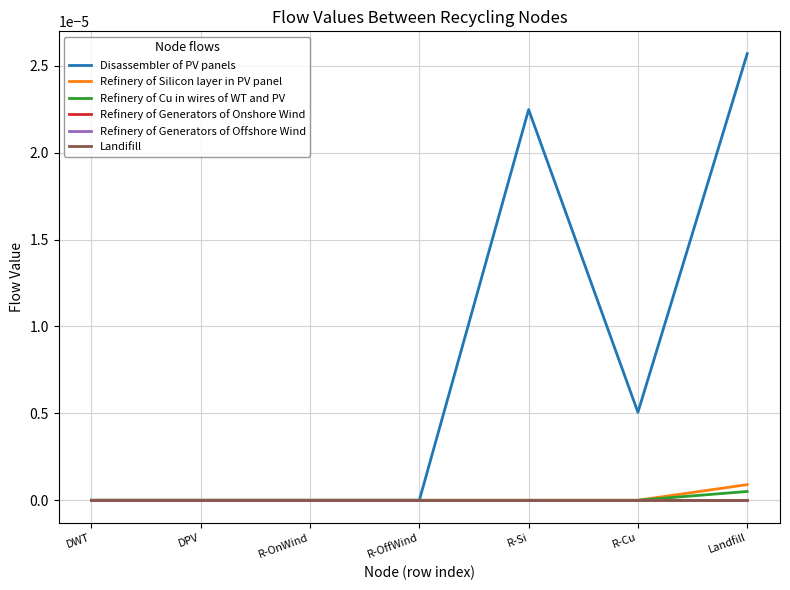

Does the chart have visible grid lines?

Yes